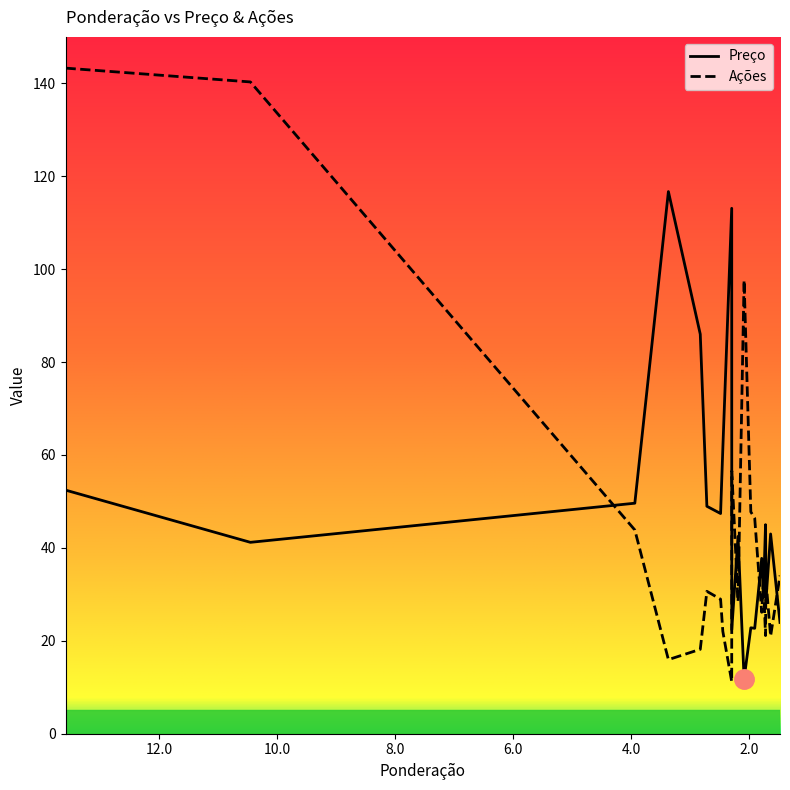

List the series in order of their peak value, highest first.

Ações, Preço